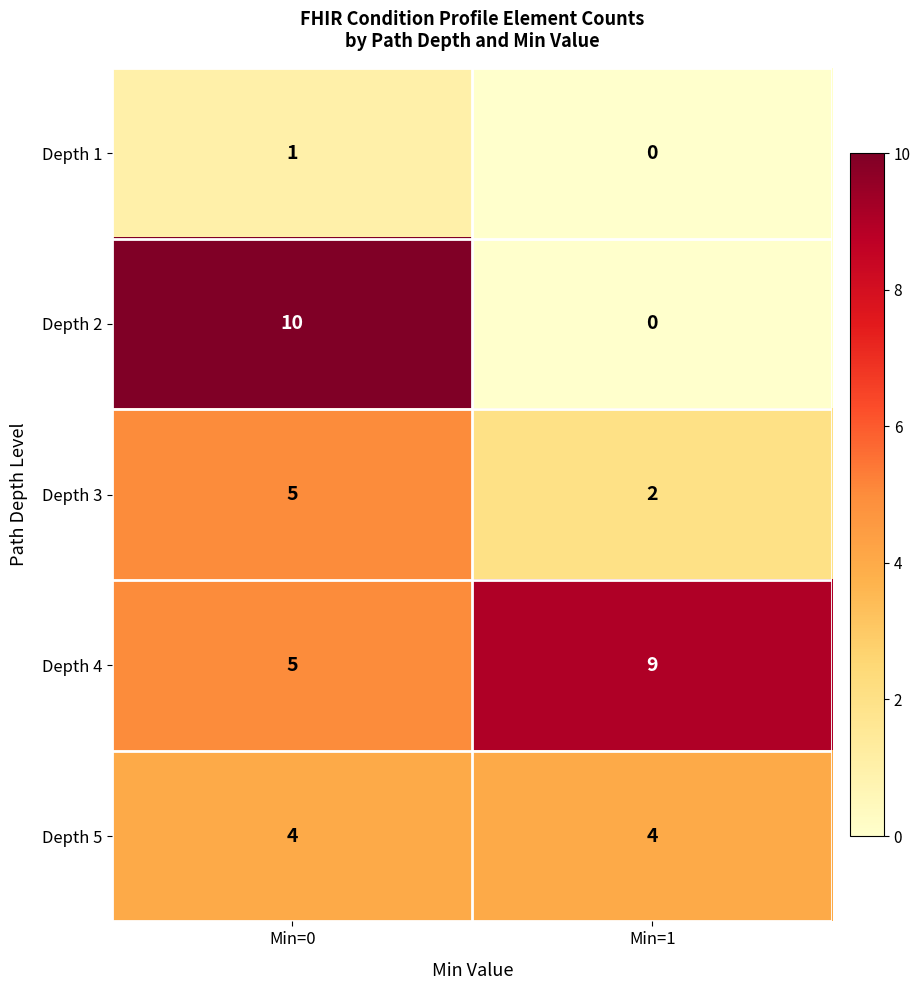

Reading left to right, extract all data points from this chart.

Depth 1: Min=0=1	Min=1=0
Depth 2: Min=0=10	Min=1=0
Depth 3: Min=0=5	Min=1=2
Depth 4: Min=0=5	Min=1=9
Depth 5: Min=0=4	Min=1=4